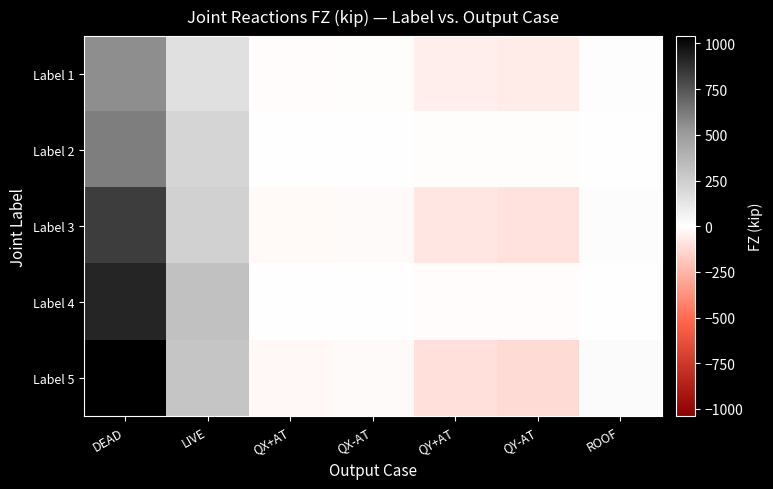

At LIVE, list the series in order from largest to smallest.

Label 4, Label 5, Label 3, Label 2, Label 1